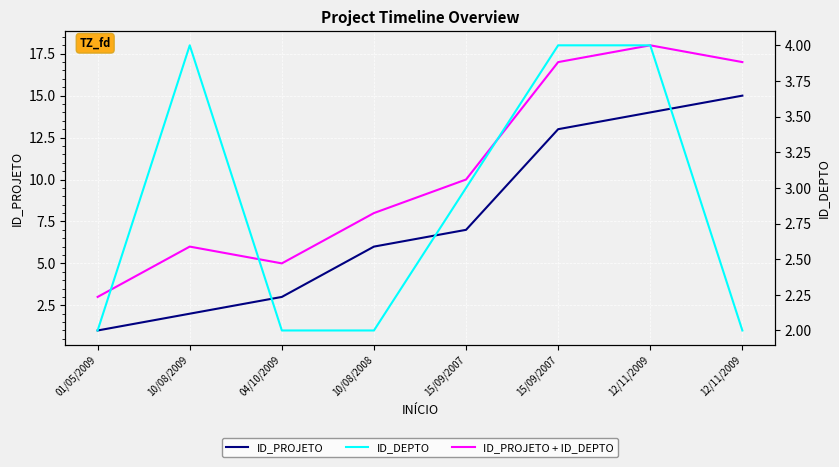

Where does the ID_PROJETO series first go above 7?

15/09/2007